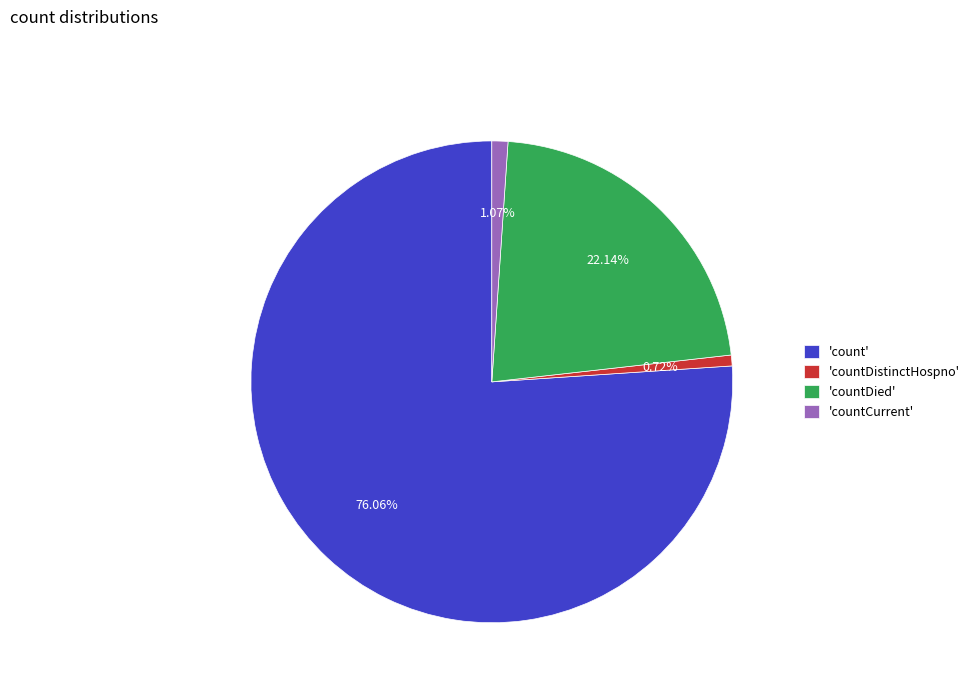

Which slice represents more than half of the pie?

'count'